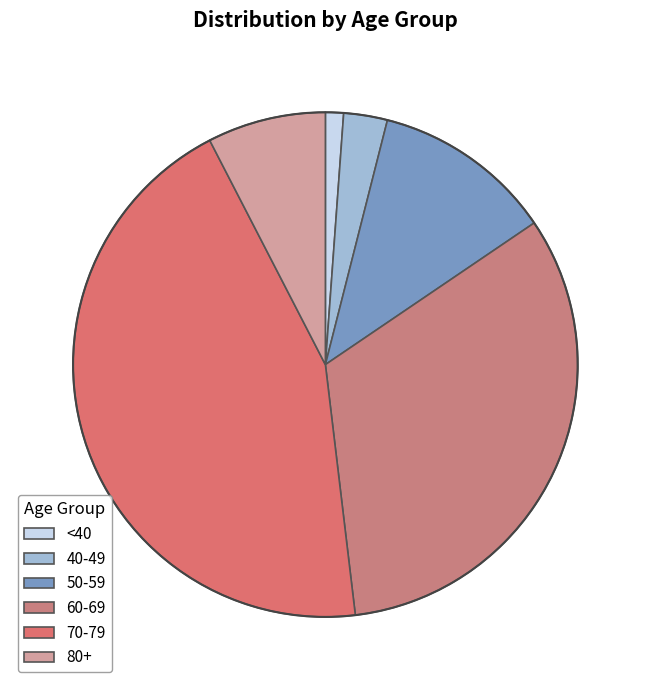

Count the number of slices in the pie.

6